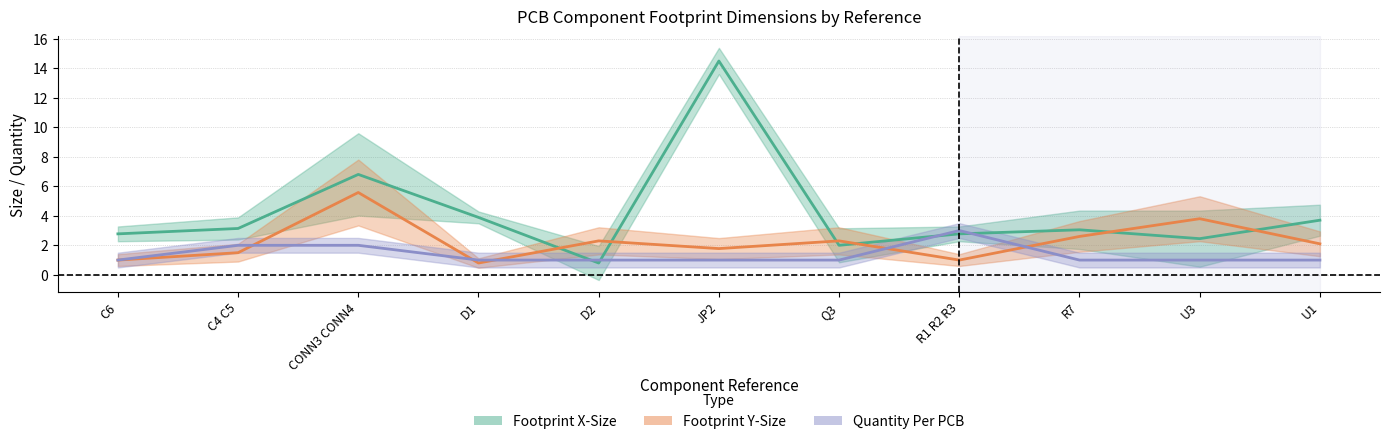

Where is the first local minimum for Footprint X-Size (±Y/2)?

D2